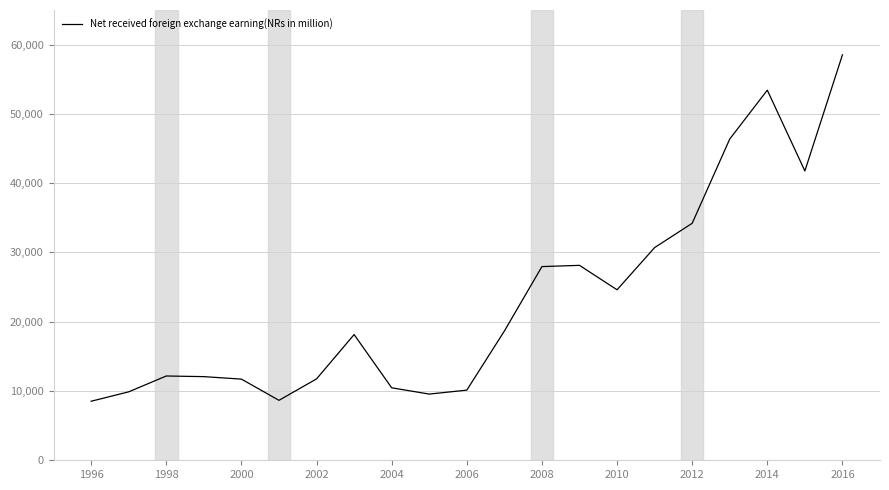

What is the minimum value shown in the chart?

8523.0